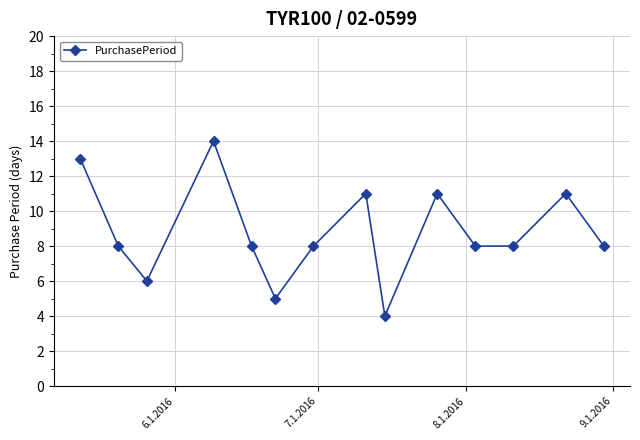

What is the smallest value displayed?

4